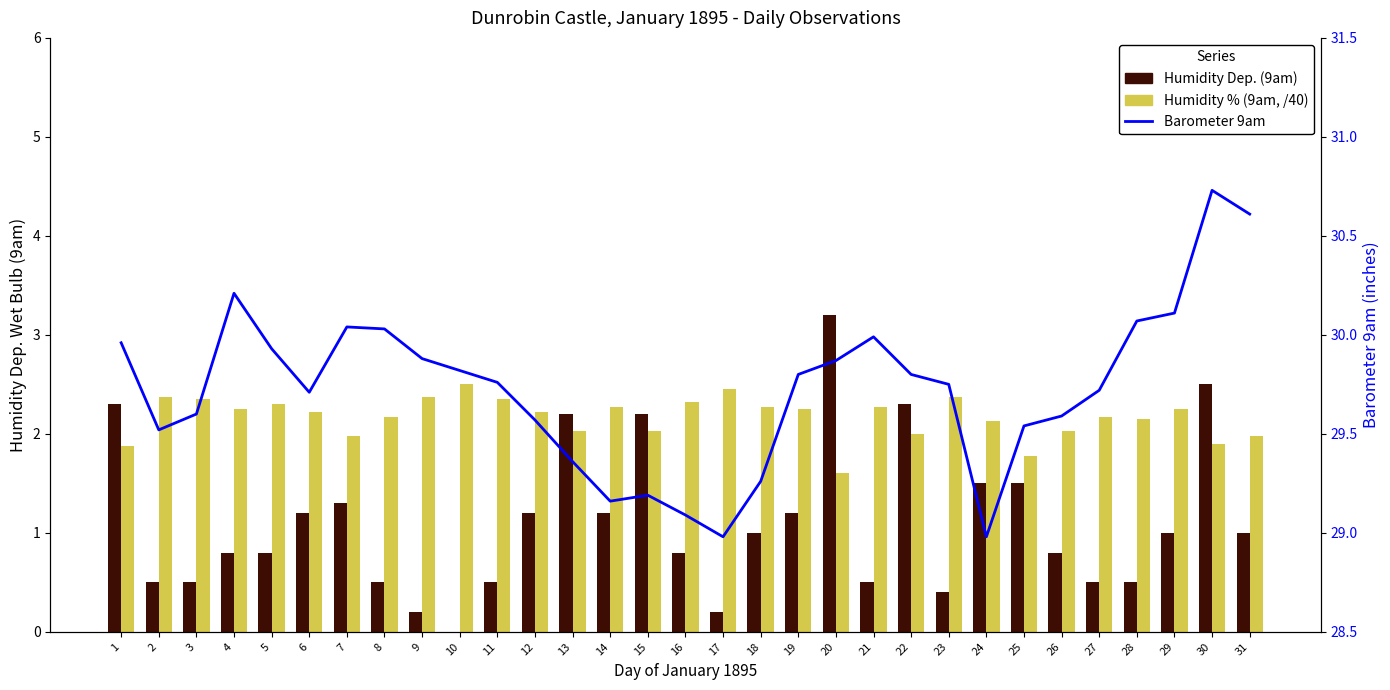

True or false: Barometer 9am has a value of 18.3 at 16.

False